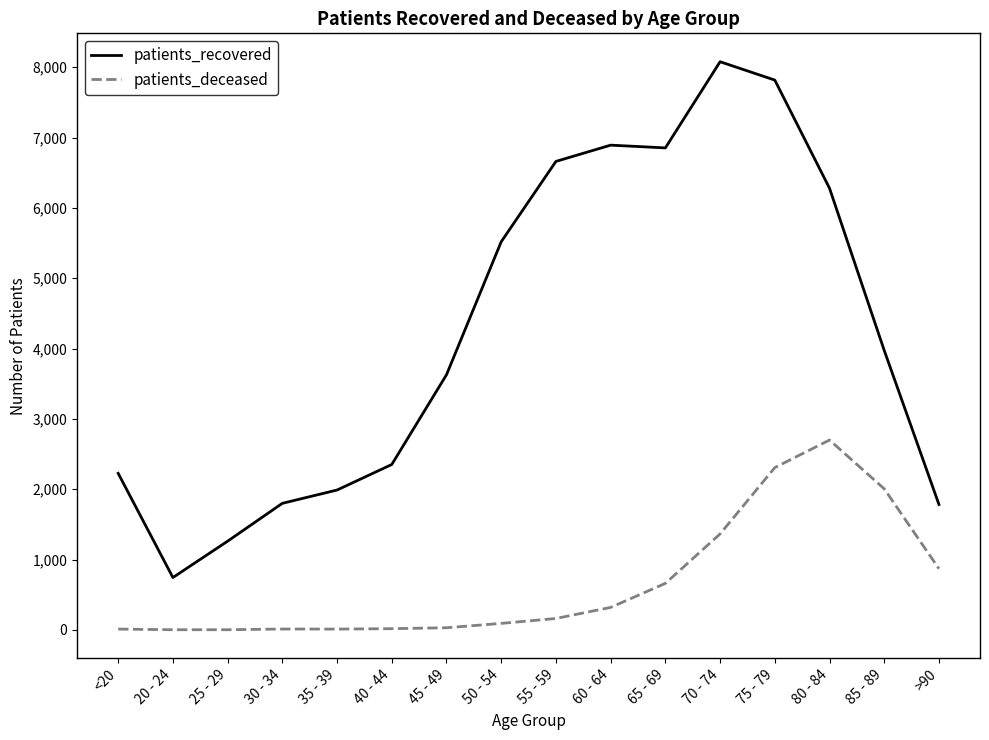

What is the sum of all patients_recovered values?

67857